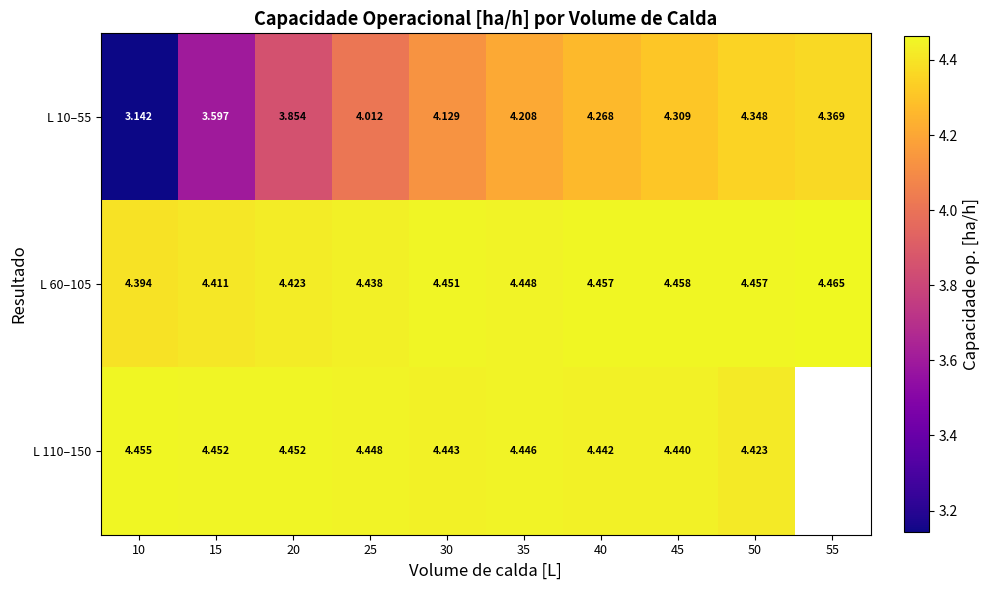

Rank the categories by L 10–55 value from highest to lowest.

55, 50, 45, 40, 35, 30, 25, 20, 15, 10